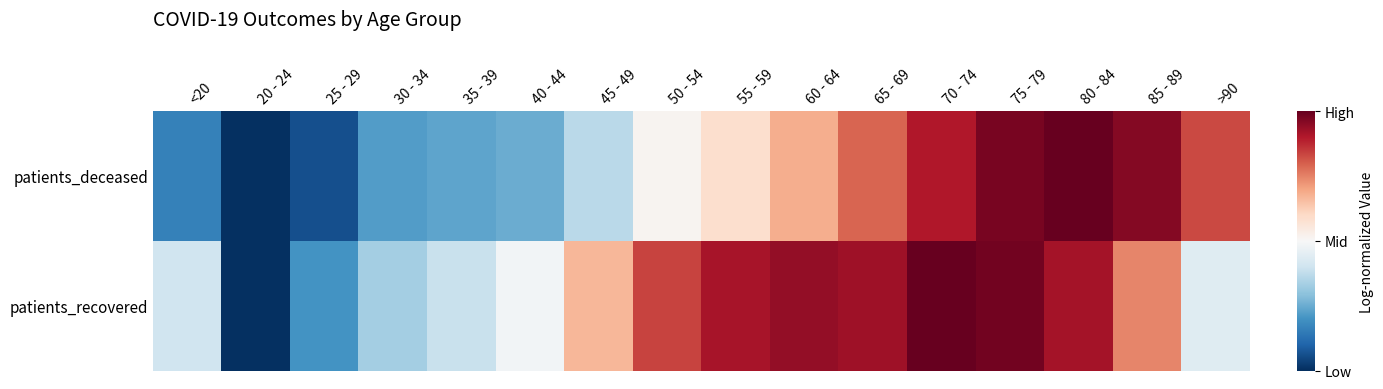

Reading left to right, extract all data points from this chart.

patients_deceased: <20=-0.7	20 - 24=-1.0	25 - 29=-0.9	30 - 34=-0.6	35 - 39=-0.5	40 - 44=-0.5	45 - 49=-0.3	50 - 54=0.0	55 - 59=0.2	60 - 64=0.4	65 - 69=0.6	70 - 74=0.8	75 - 79=1.0	80 - 84=1.0	85 - 89=0.9	>90=0.7
patients_recovered: <20=-0.2	20 - 24=-1.0	25 - 29=-0.6	30 - 34=-0.3	35 - 39=-0.2	40 - 44=-0.0	45 - 49=0.3	50 - 54=0.7	55 - 59=0.8	60 - 64=0.9	65 - 69=0.8	70 - 74=1.0	75 - 79=1.0	80 - 84=0.8	85 - 89=0.5	>90=-0.1